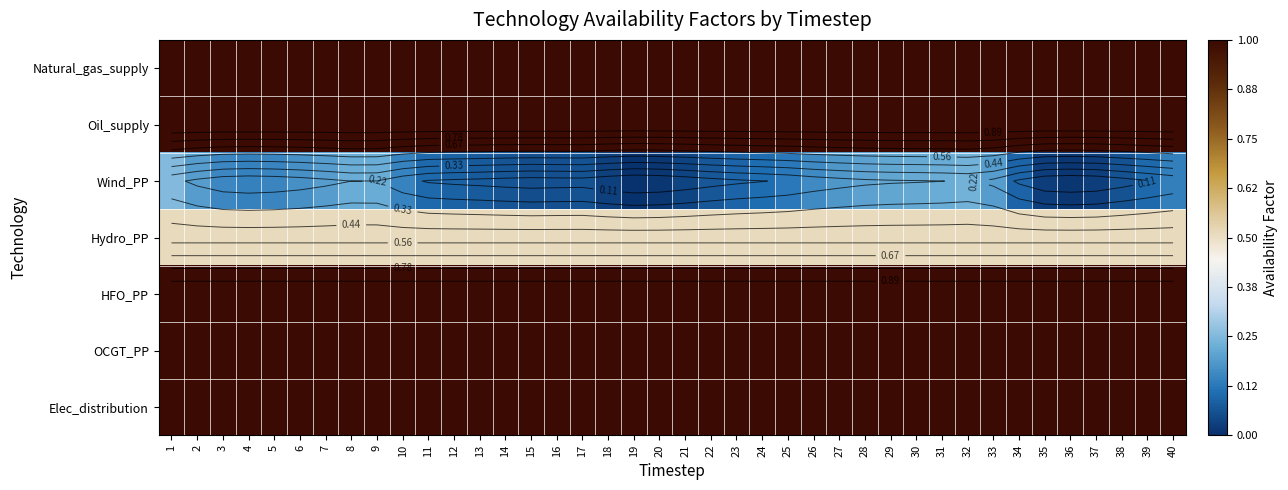

At which category does the chart reach its minimum across all series?

19